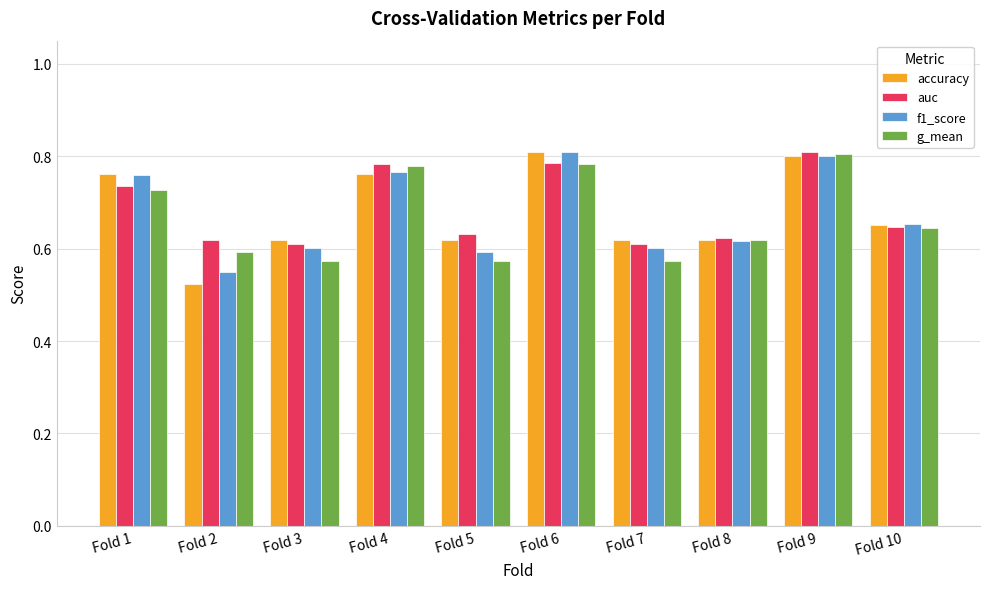

At which label does g_mean reach its peak?

Fold 9